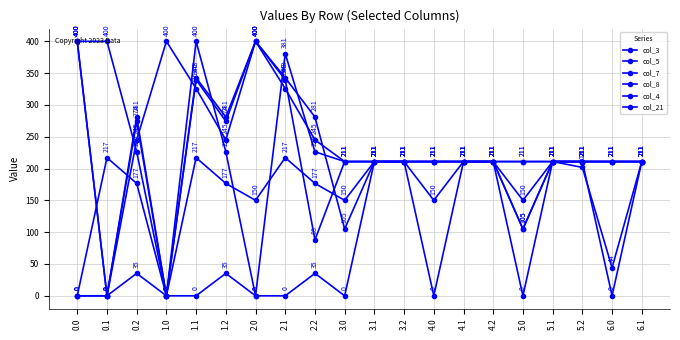

What is the difference between the maximum and minimum values in the col_5 series?

400.0